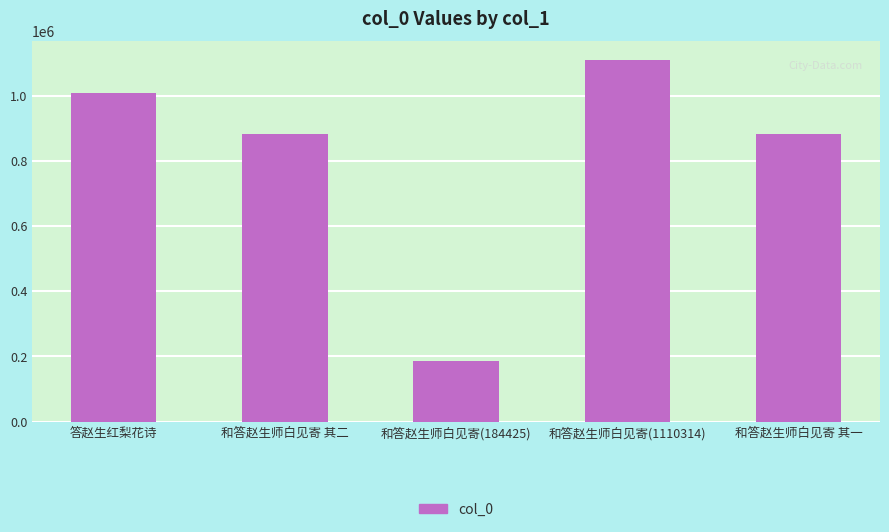

What is the label of the 1st bar from the right?

和答赵生师白见寄 其一